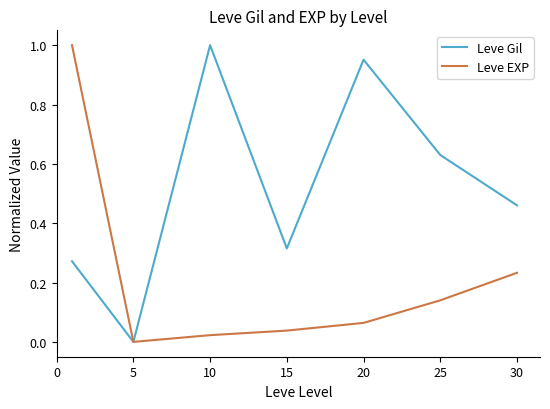

List the series in order of their overall mean, lowest first.

Leve EXP, Leve Gil